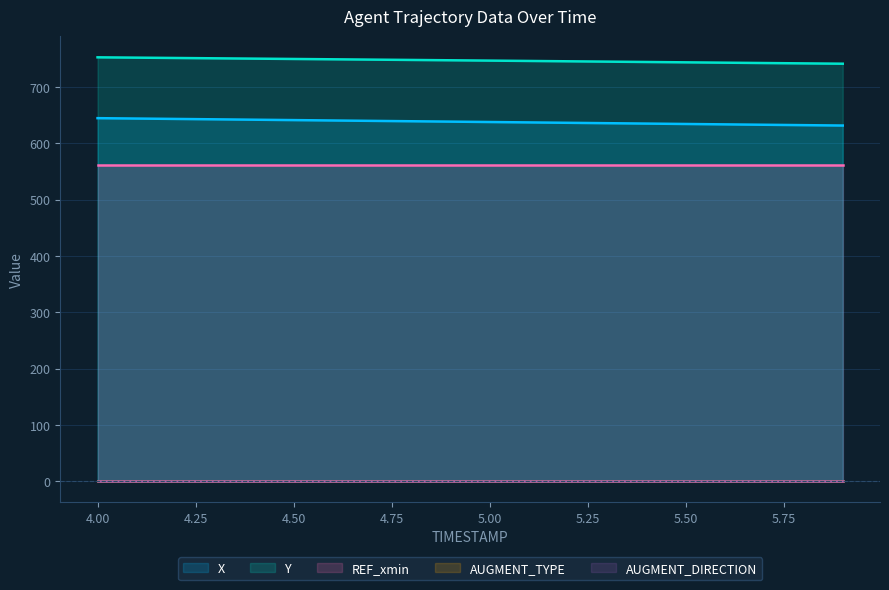

Which series has the largest total across all categories?

Y